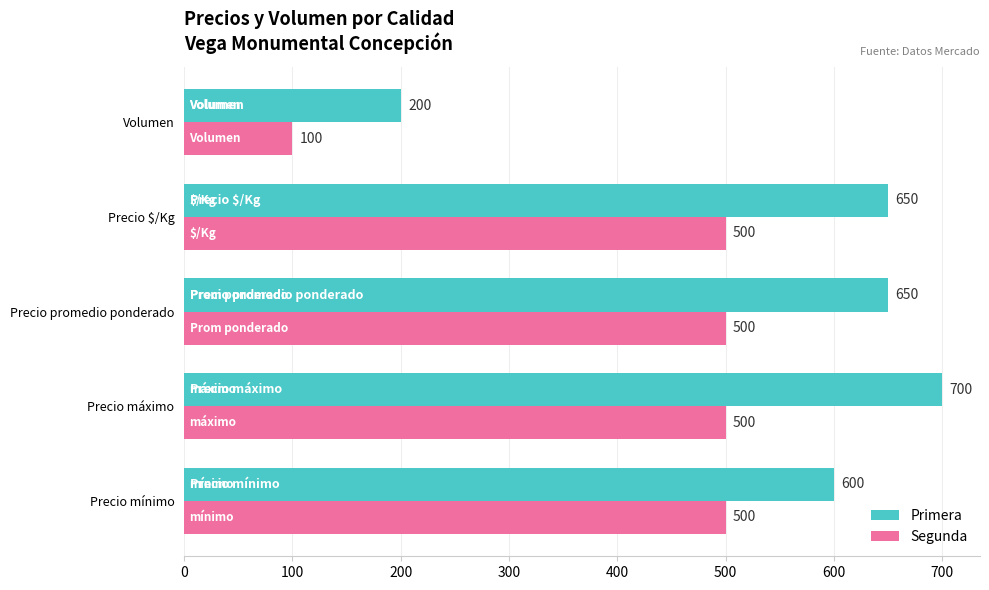

List the series in order of their peak value, lowest first.

Segunda, Primera